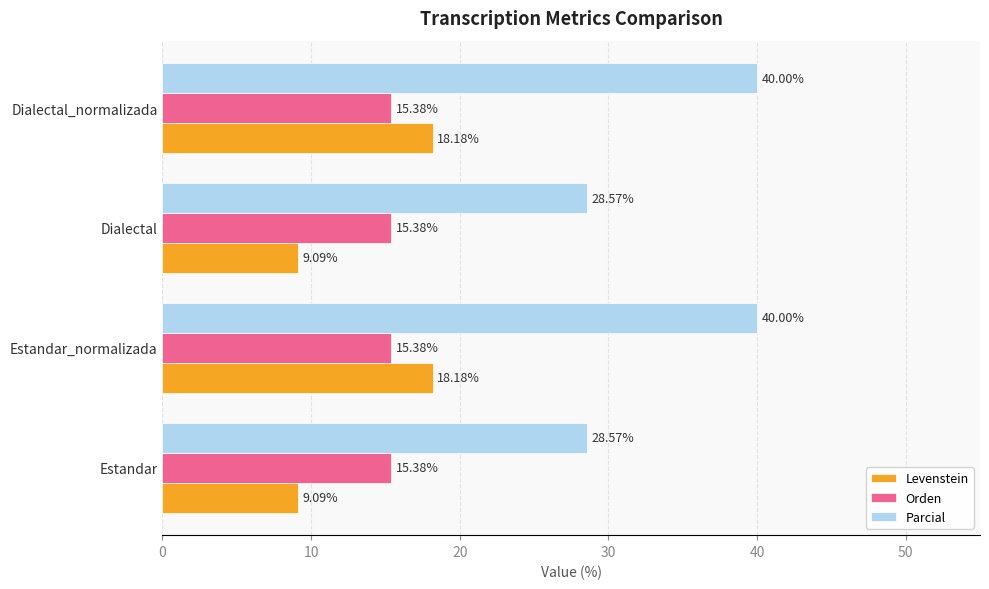

Rank the series by their maximum value, from lowest to highest.

Orden, Levenstein, Parcial